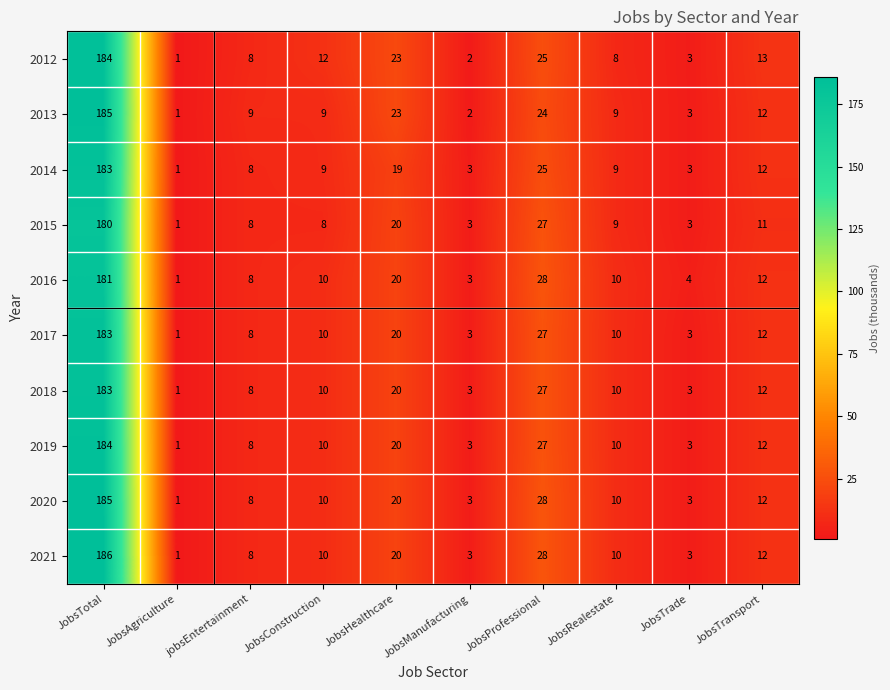

Which series has the widest spread of values?

2021